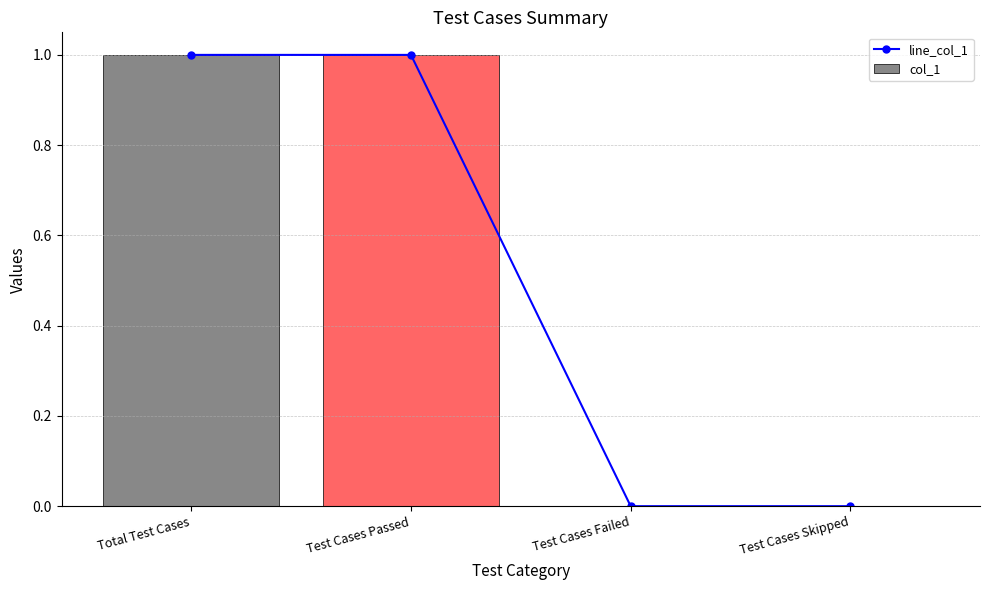

How many positive values does the col_1 series have?

2